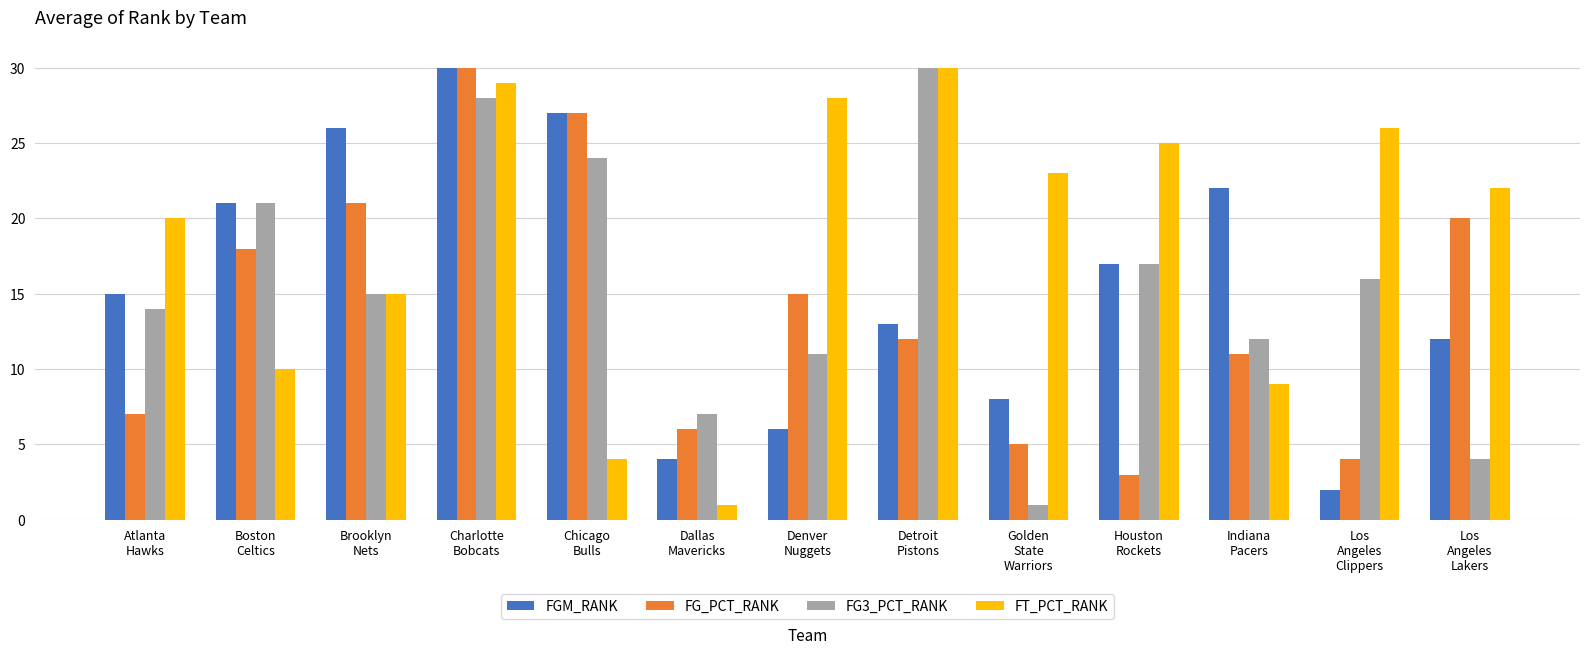

What is the label of the 12th bar from the left?

Los
Angeles
Clippers